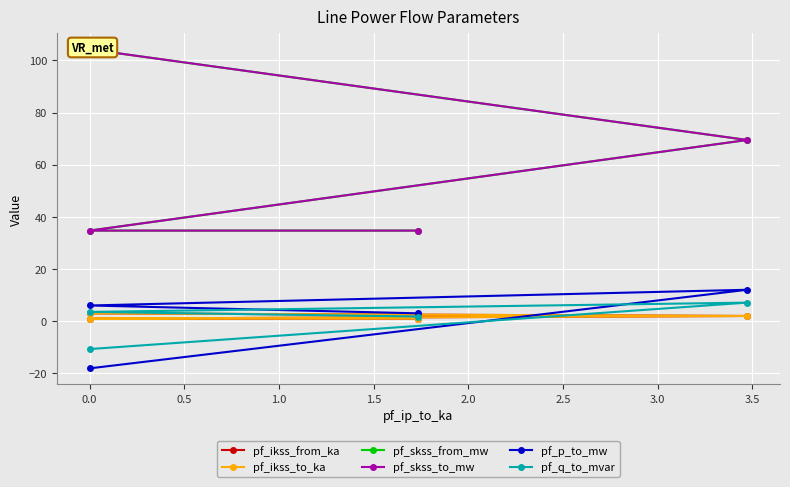

Rank the series at 0.0 from lowest to highest value.

pf_p_to_mw, pf_q_to_mvar, pf_ikss_from_ka, pf_ikss_to_ka, pf_skss_from_mw, pf_skss_to_mw